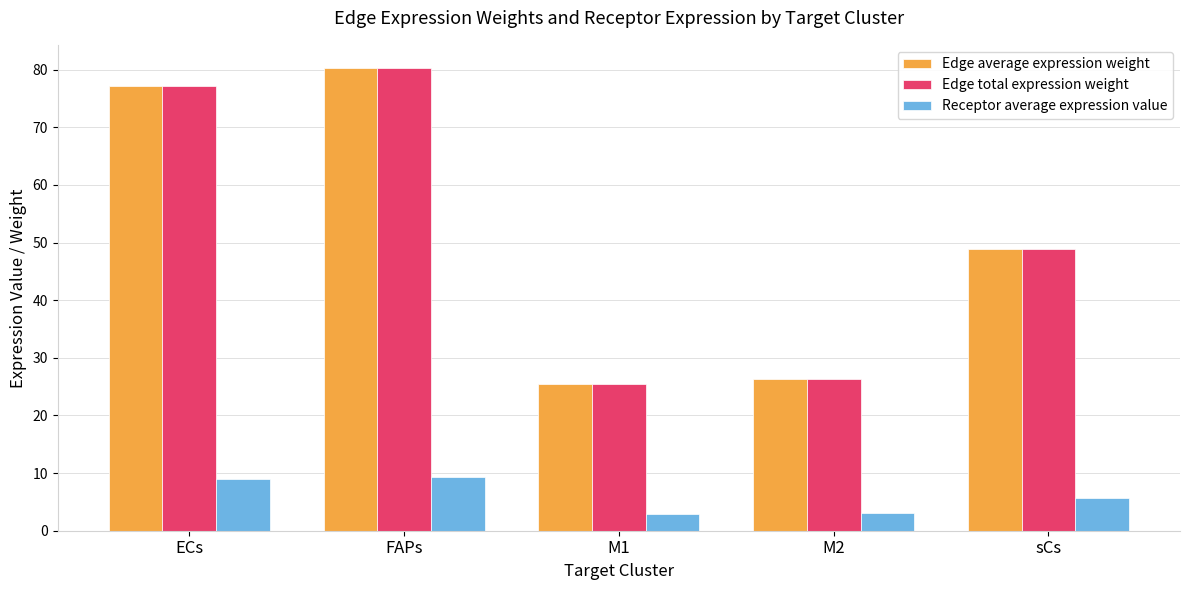

What is the value of the Edge average expression weight bar at the 1st from the left?

77.2